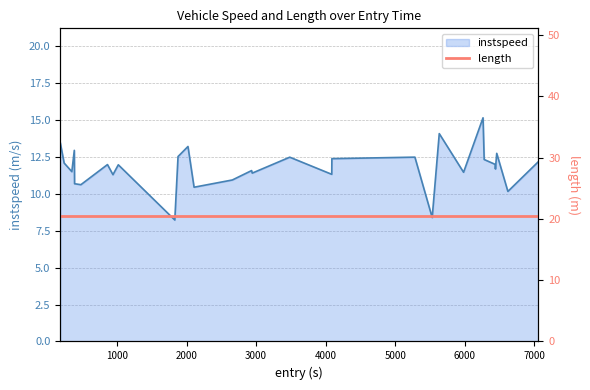

What is the label of the 25th point from the left?

6741